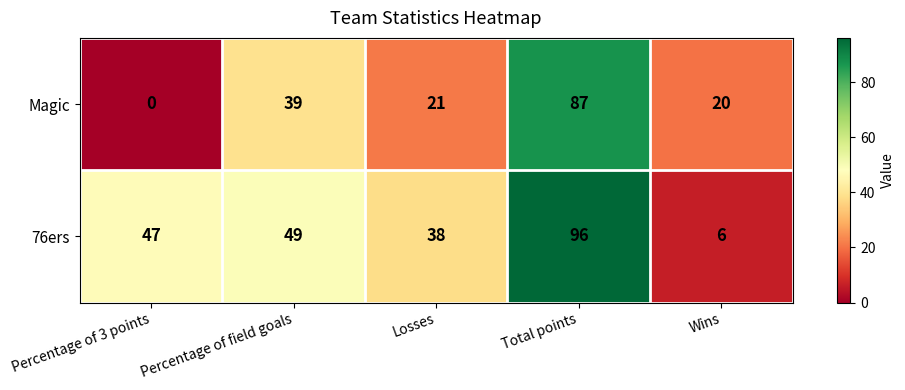

At which category is the sum across all series the highest?

Total points